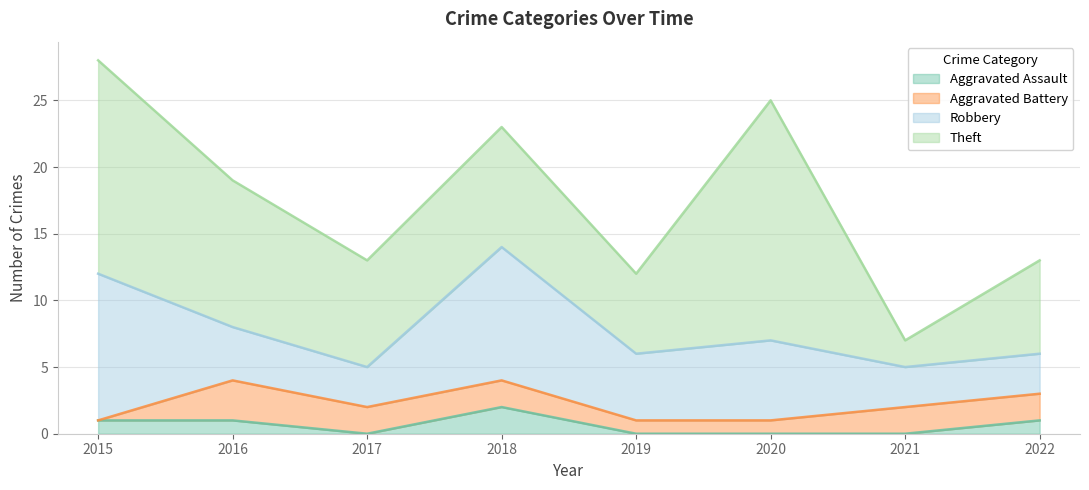

What is the maximum value shown in the chart?

18